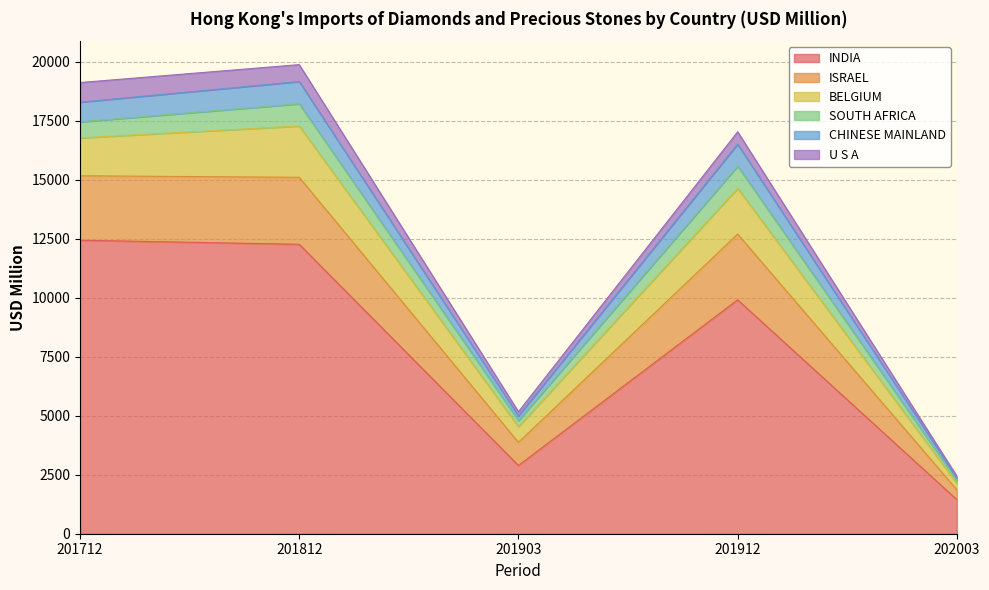

What is the total value across all series at 201912?

17037.2